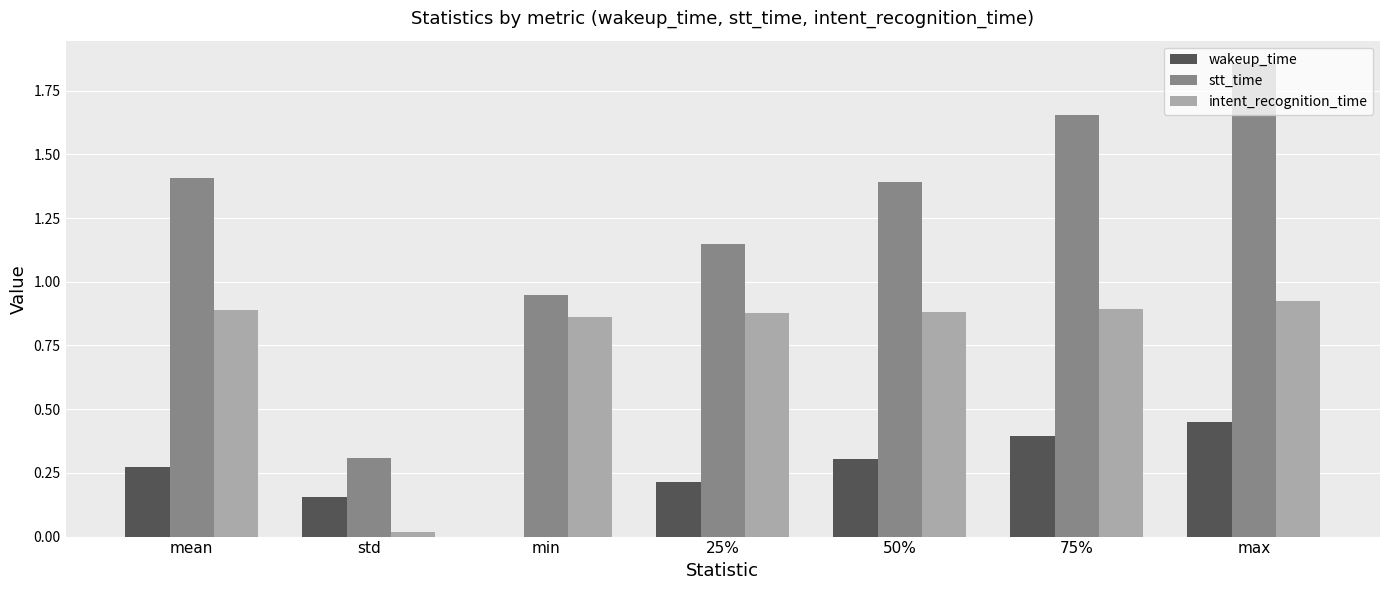

Which label corresponds to the largest value in the chart?

max